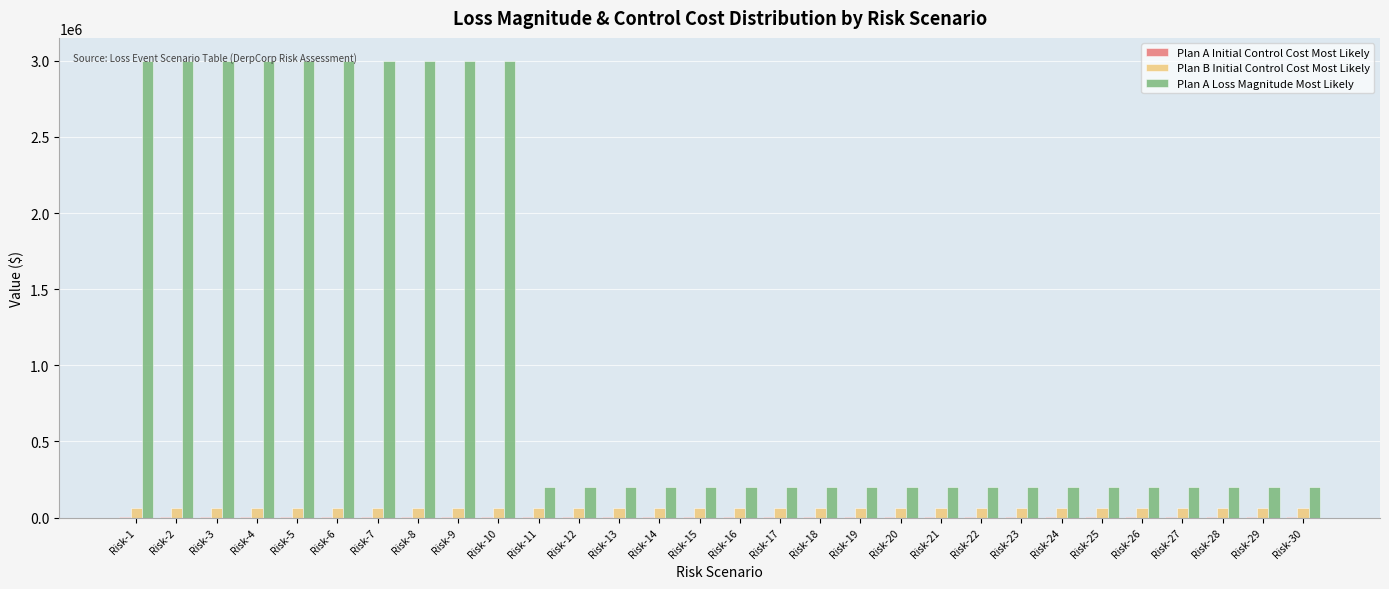

What is the greatest value displayed?

3000000